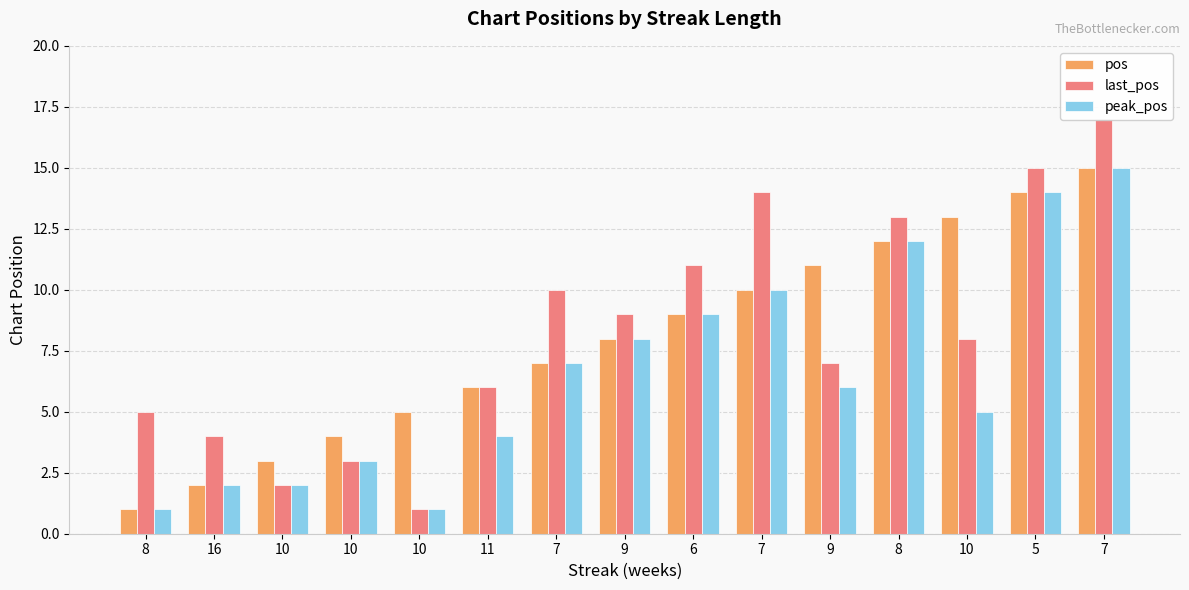

Which series has the largest range (max minus min)?

last_pos